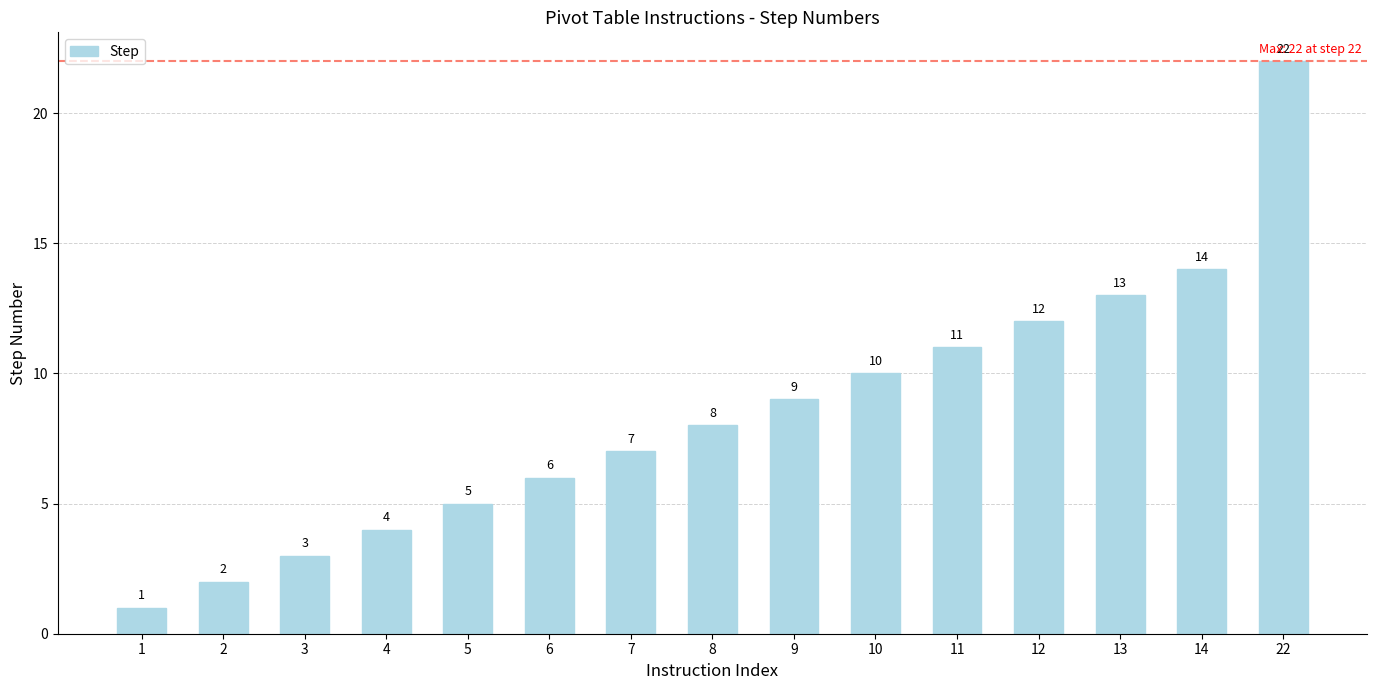

Which category has the lowest value across all series?

1